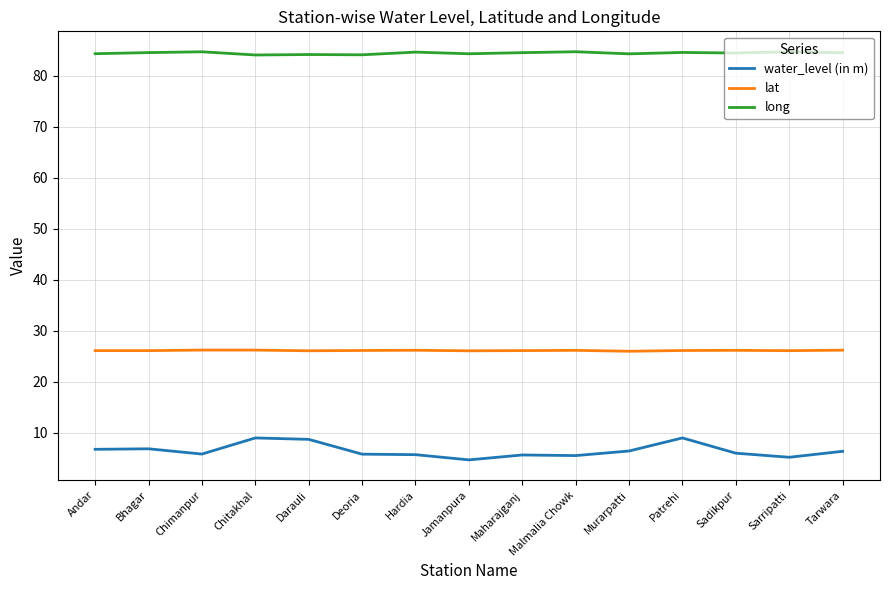

True or false: long has a value of 84.7 at Chimanpur.

True